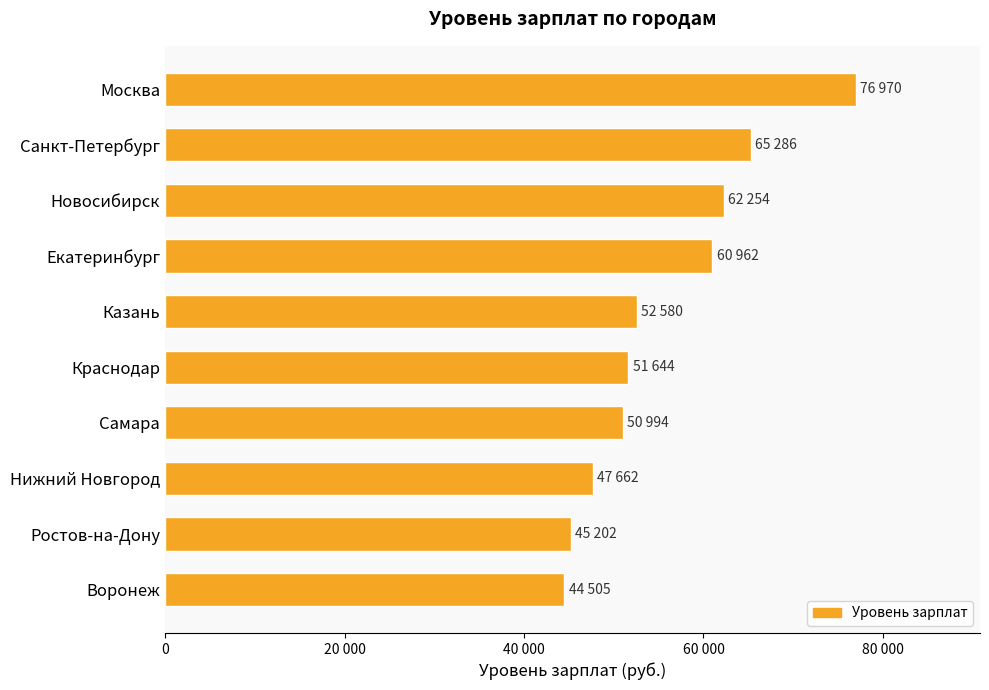

Does the chart contain any negative values?

No